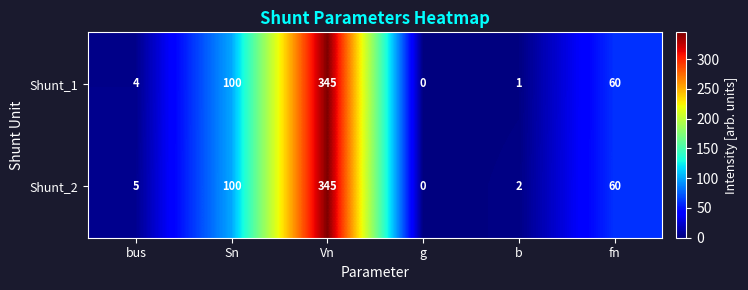

At which label does Shunt_2 first exceed 60?

Sn